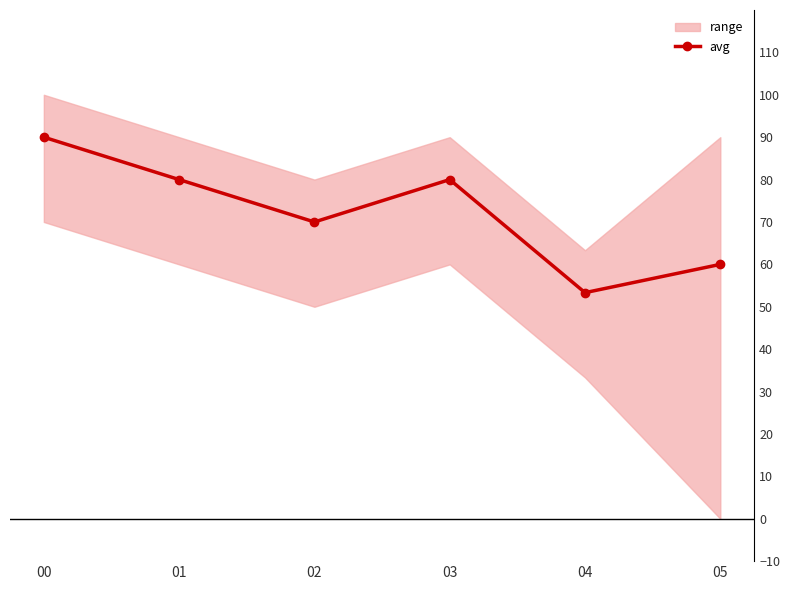

Reading left to right, transcribe all the data shown in this chart.

00=90.0	01=80.0	02=70.0	03=80.0	04=53.3	05=60.0